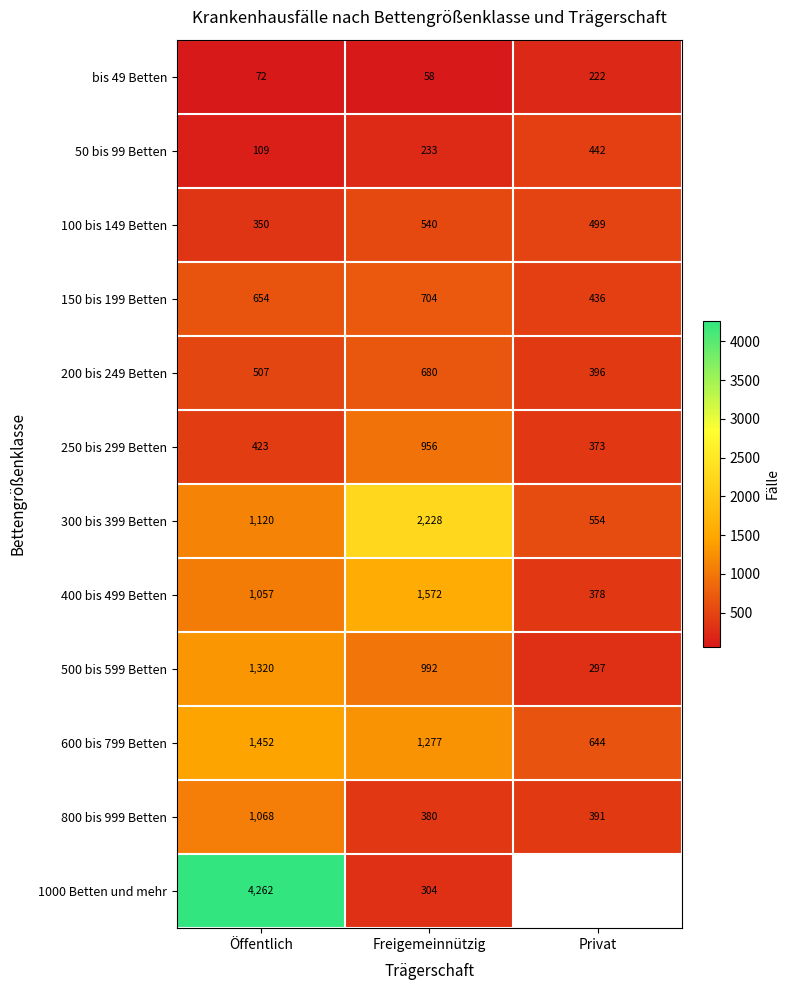

Which category has the highest value in the 200 bis 249 Betten series?

Freigemeinnützig